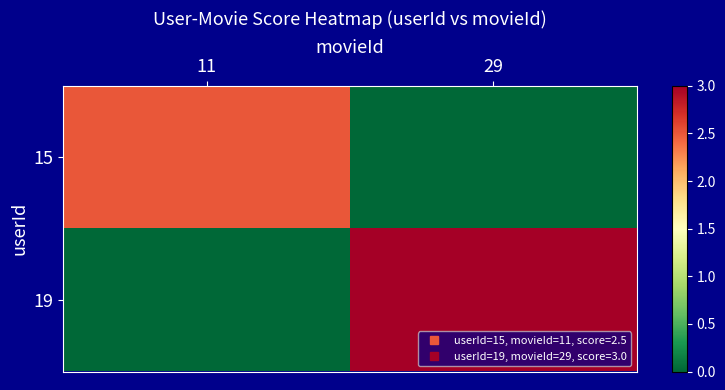

Which series changed the most between 11 and 29?

19